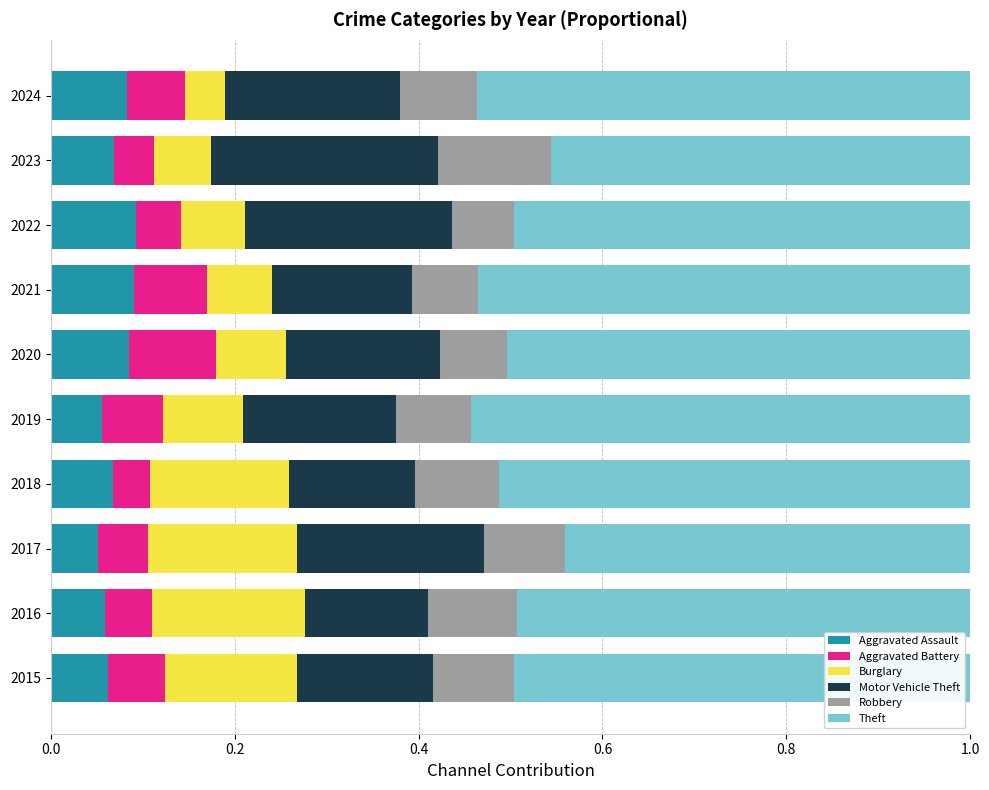

The Aggravated Assault series shows 0.1 at 2016. True or false?

True